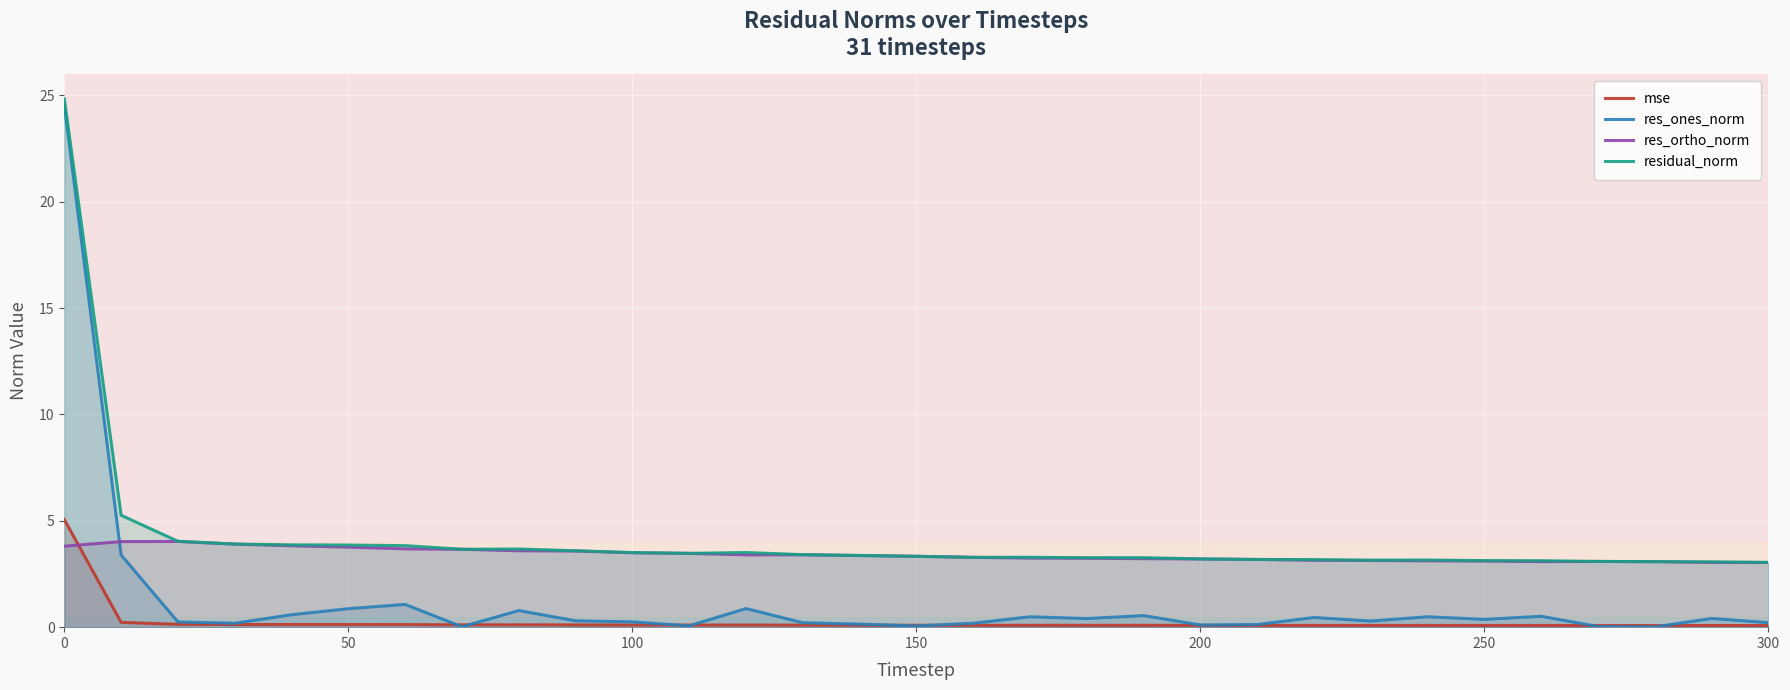

Rank the series by their maximum value, from highest to lowest.

residual_norm, res_ones_norm, mse, res_ortho_norm